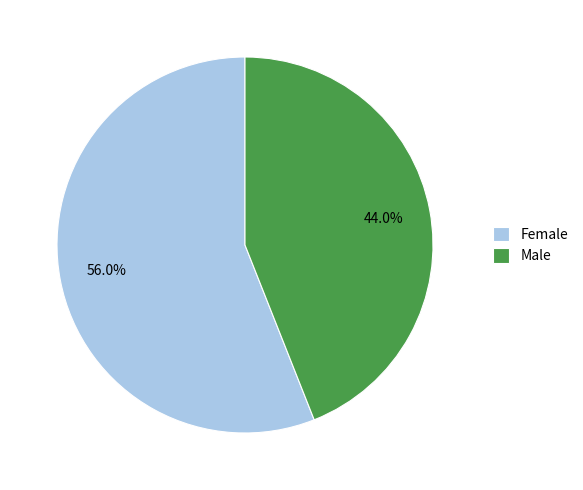

Count the number of slices in the pie.

2